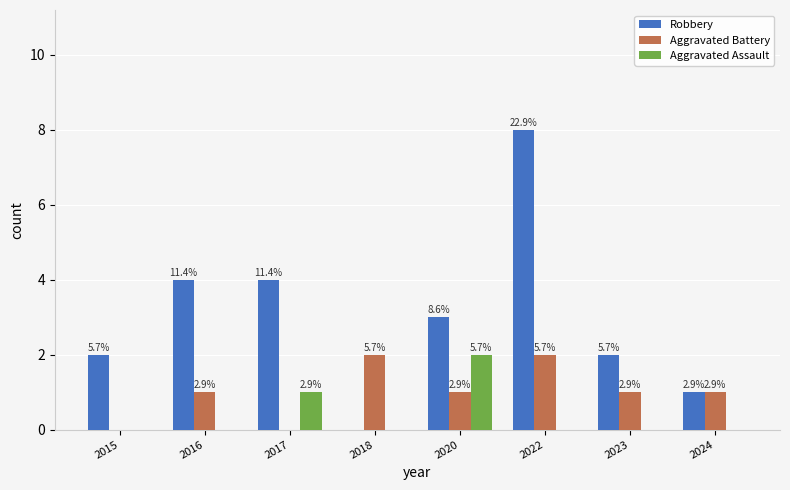

Which series has the largest range (max minus min)?

Robbery